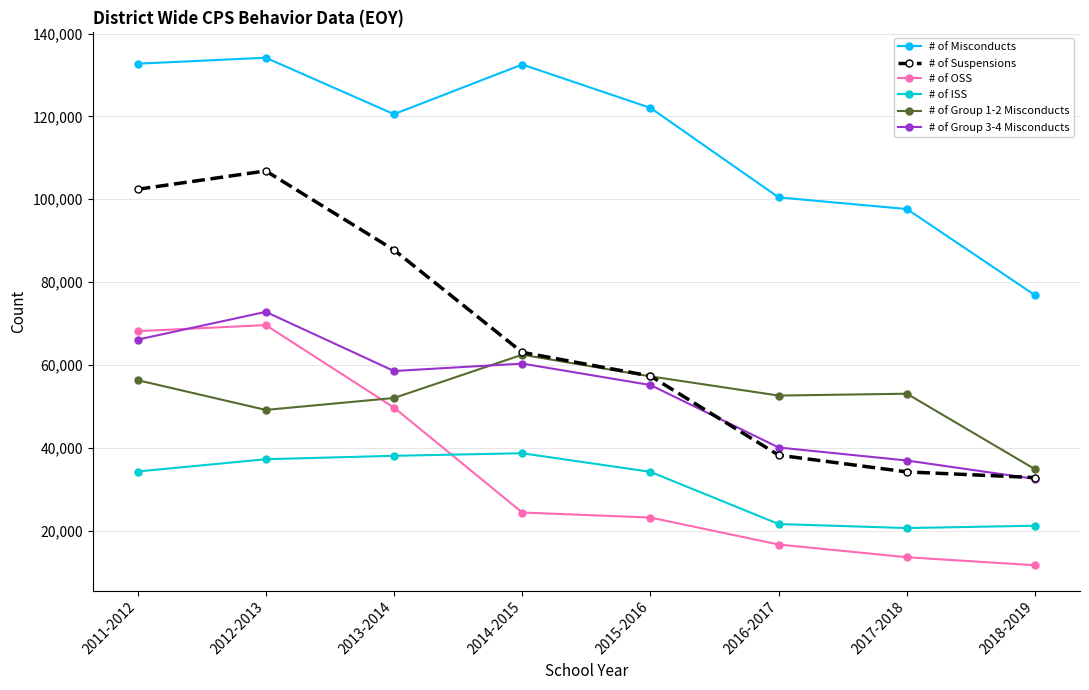

Is the value of # of Misconducts at 2016-2017 greater than the value of # of Group 3-4 Misconducts at 2015-2016?

Yes